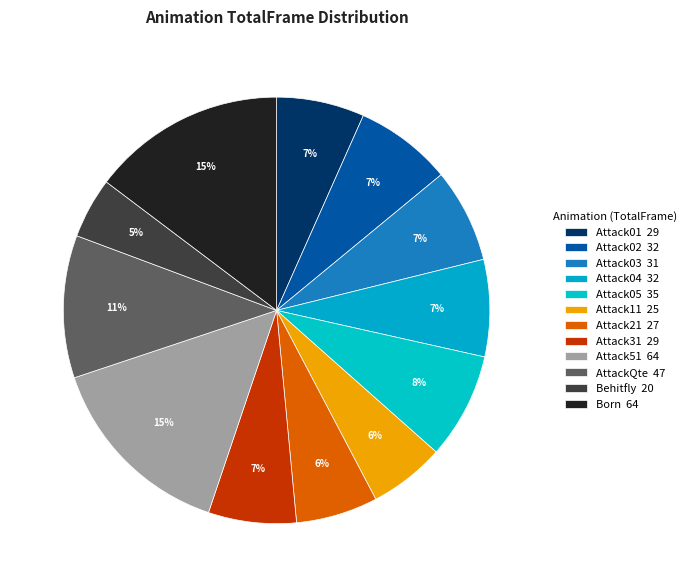

What is the total percentage of Attack01 and AttackQte?

17.5%